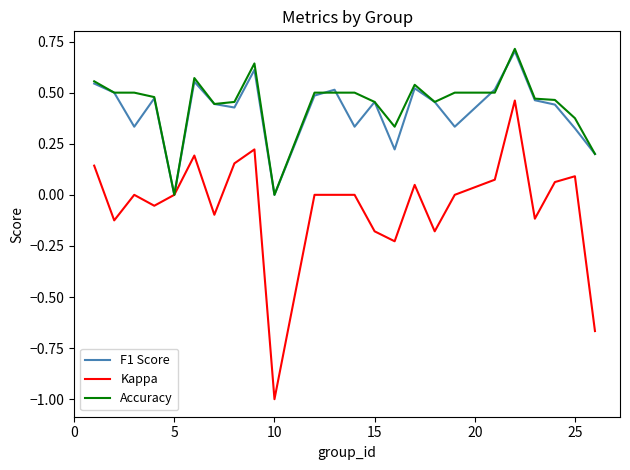

Which series has the largest range (max minus min)?

Kappa